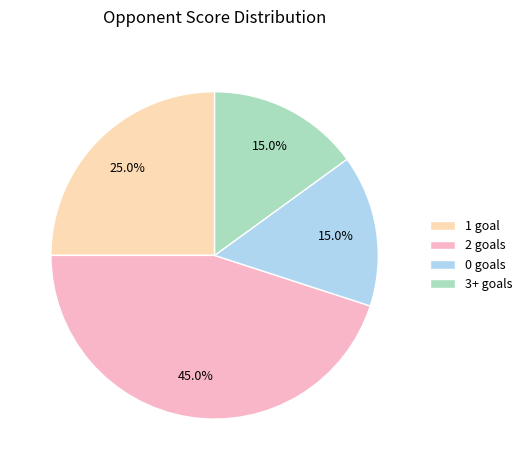

Is 0 goals the majority of the pie?

No